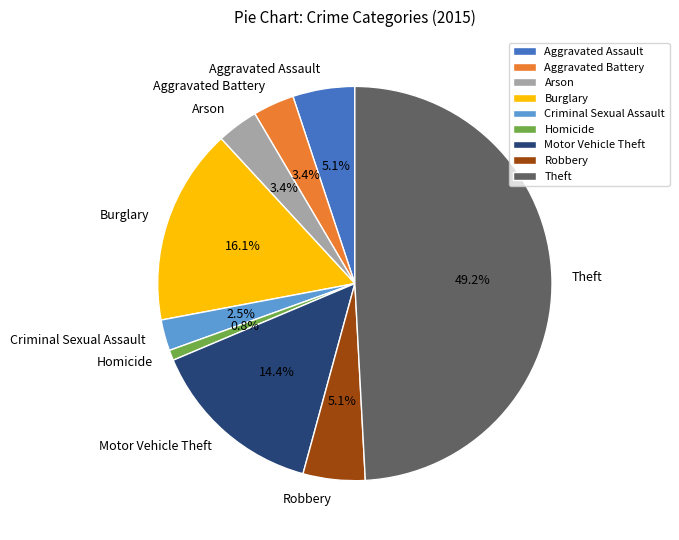

Which category has the biggest portion of the pie?

Theft